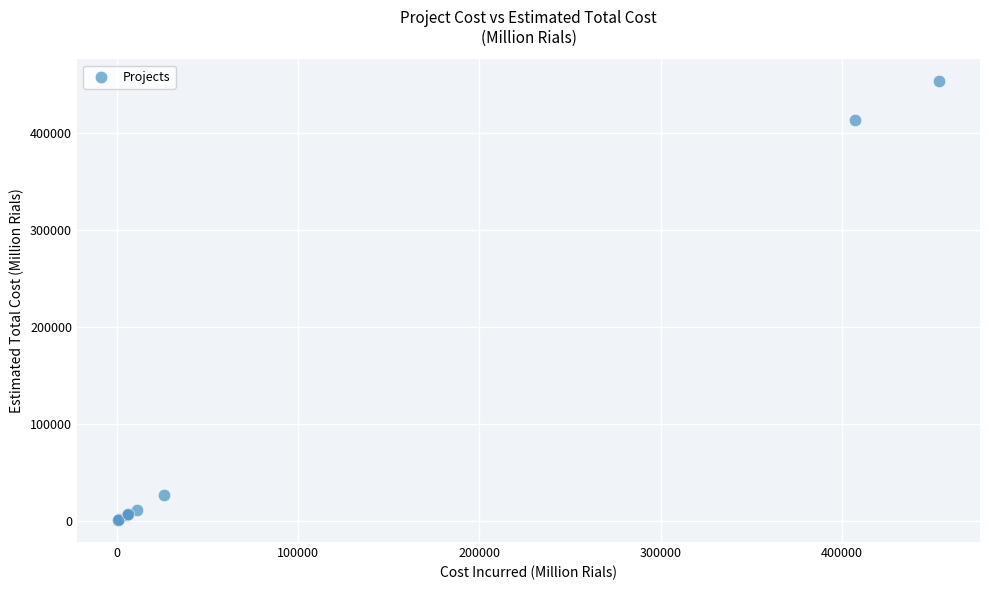

What Y value in the scatter plot is closest to 227064?

412906